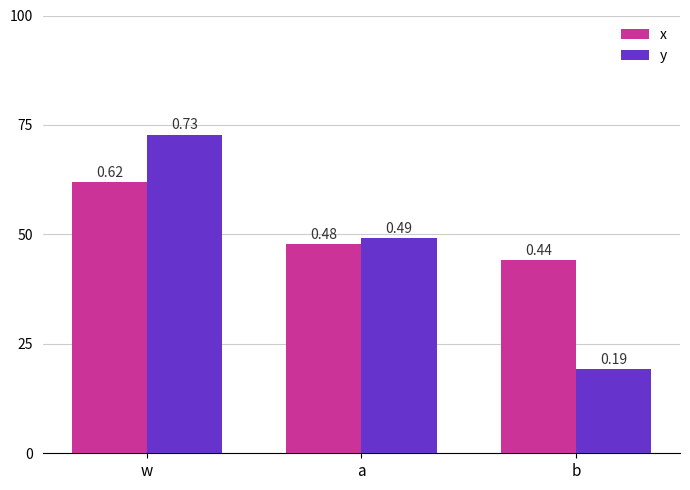

List the labels in order of x value, smallest first.

b, a, w